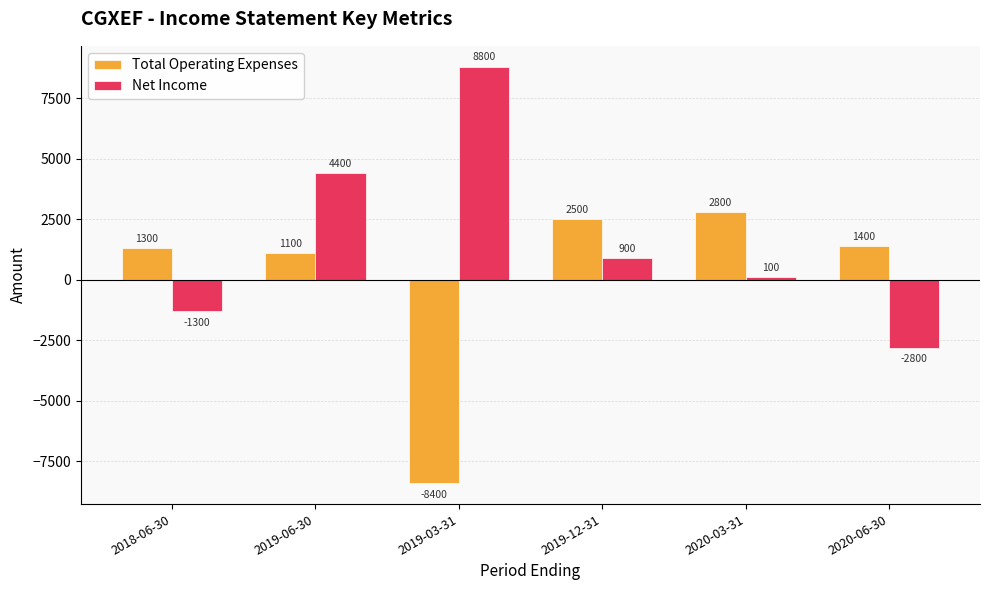

How many values in Total Operating Expenses are above zero?

5